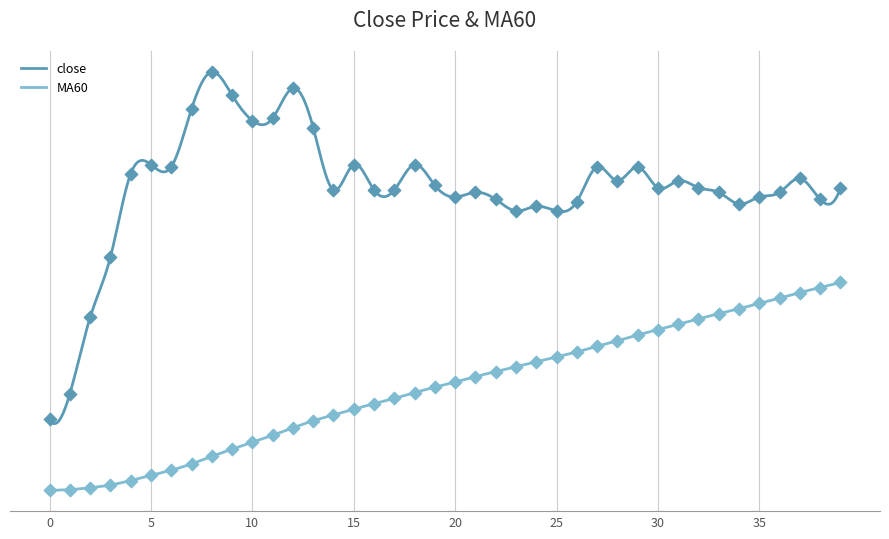

At which category is the sum across all series the highest?

39